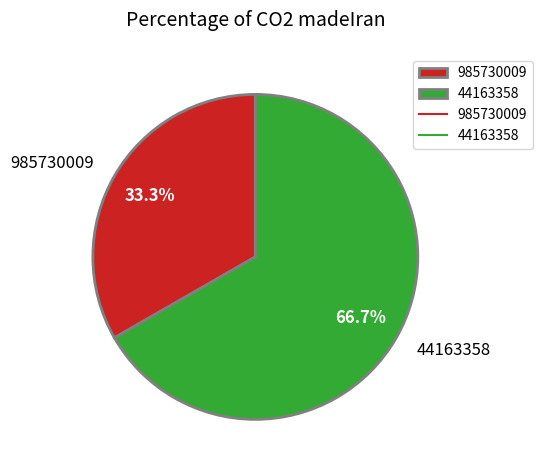

To the nearest percent, what portion does 44163358 represent?

67%